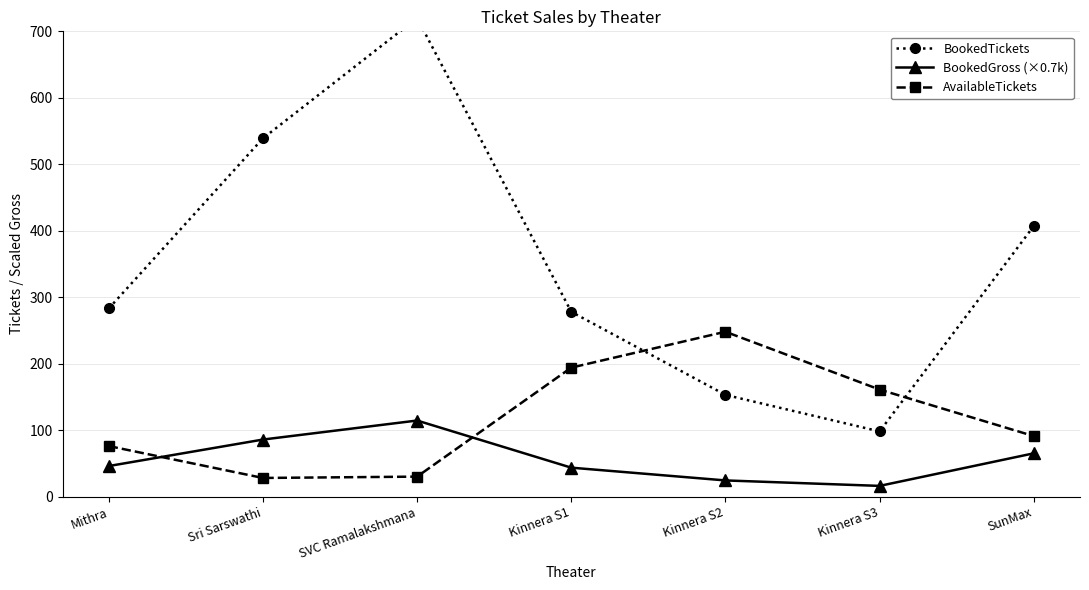

Which has a higher value, Kinnera S1 or SunMax?

SunMax